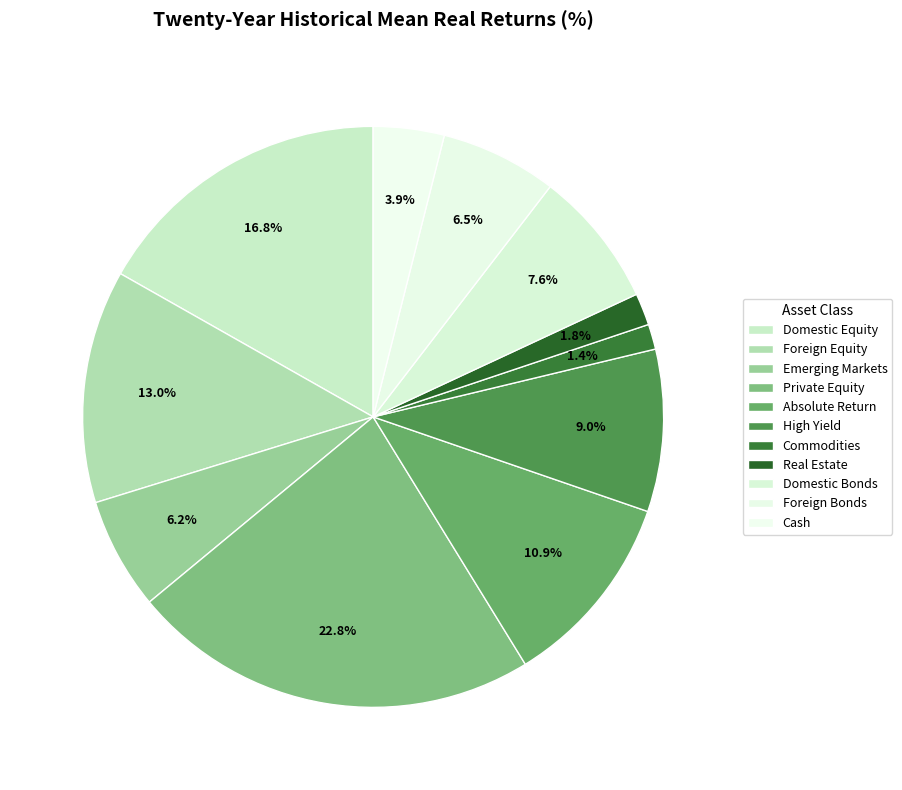

What percentage is the Real Estate slice, to the nearest percent?

2%